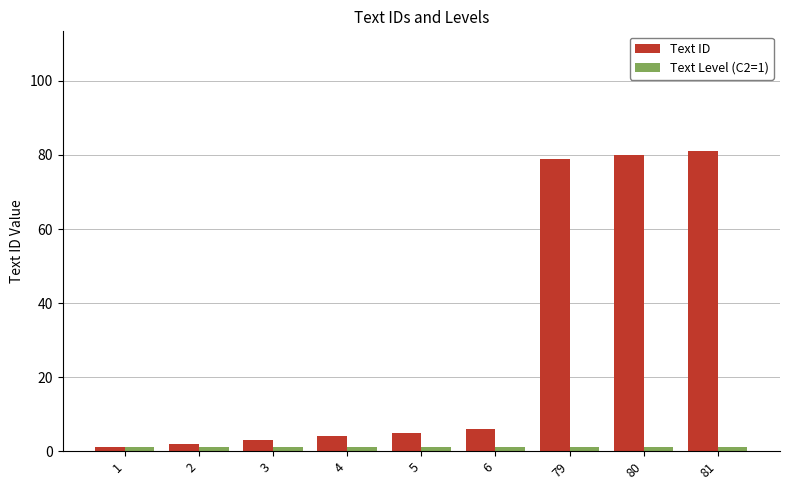

Which series has the largest total across all categories?

Text ID